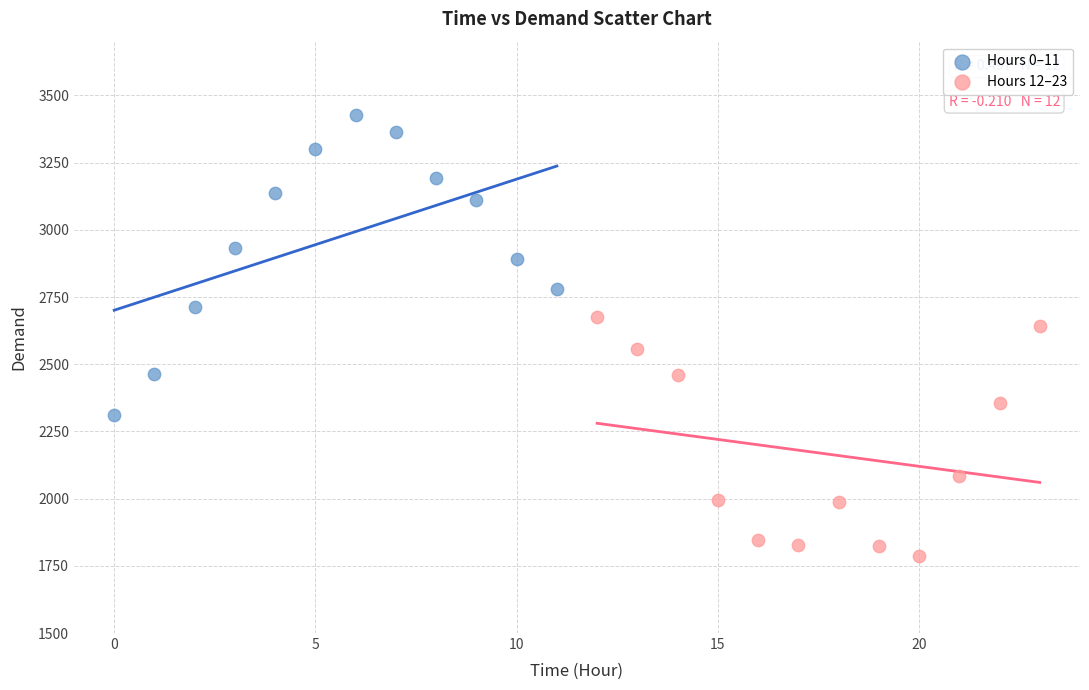

Which series reaches the minimum Y coordinate?

Hours 12–23